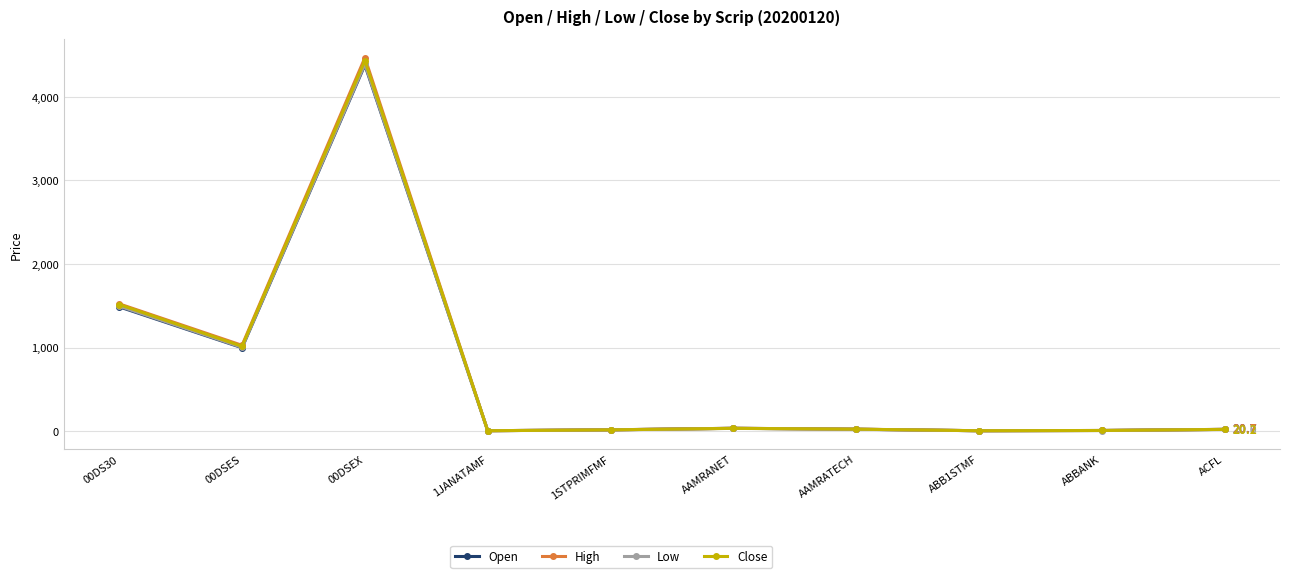

At which label does High reach its peak?

00DSEX